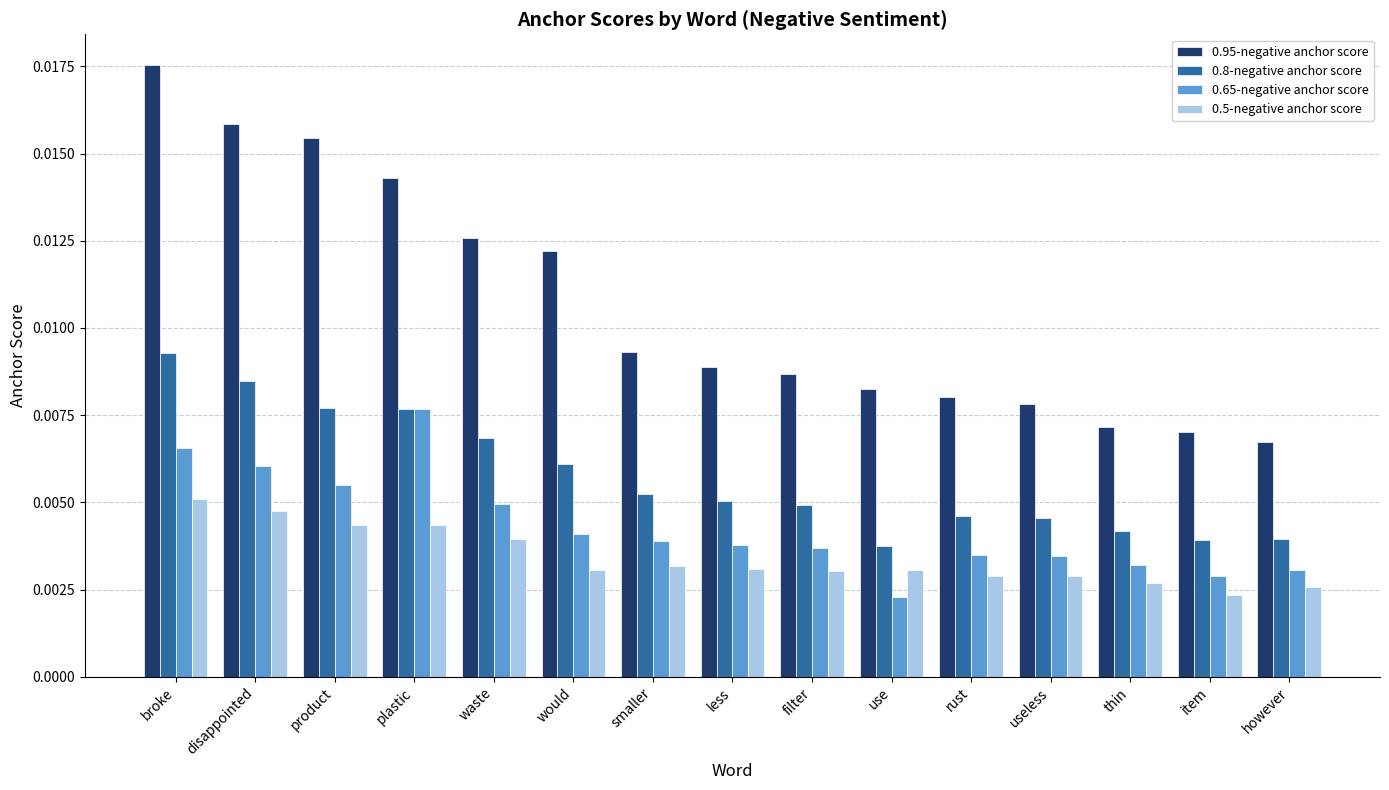

Between product and would, which series saw the biggest shift?

0.95-negative anchor score